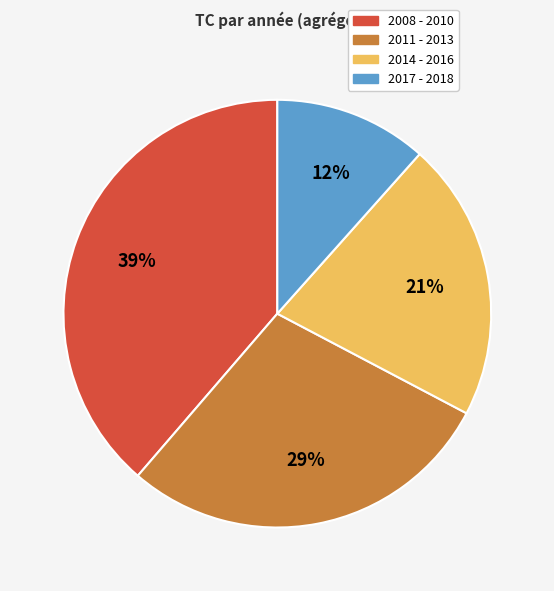

To the nearest percent, what percentage of the pie is 2014 - 2016?

21%